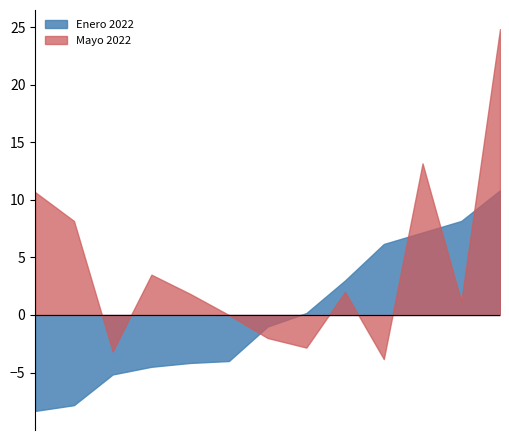

True or false: Enero 2022 and Mayo 2022 cross at least once.

True